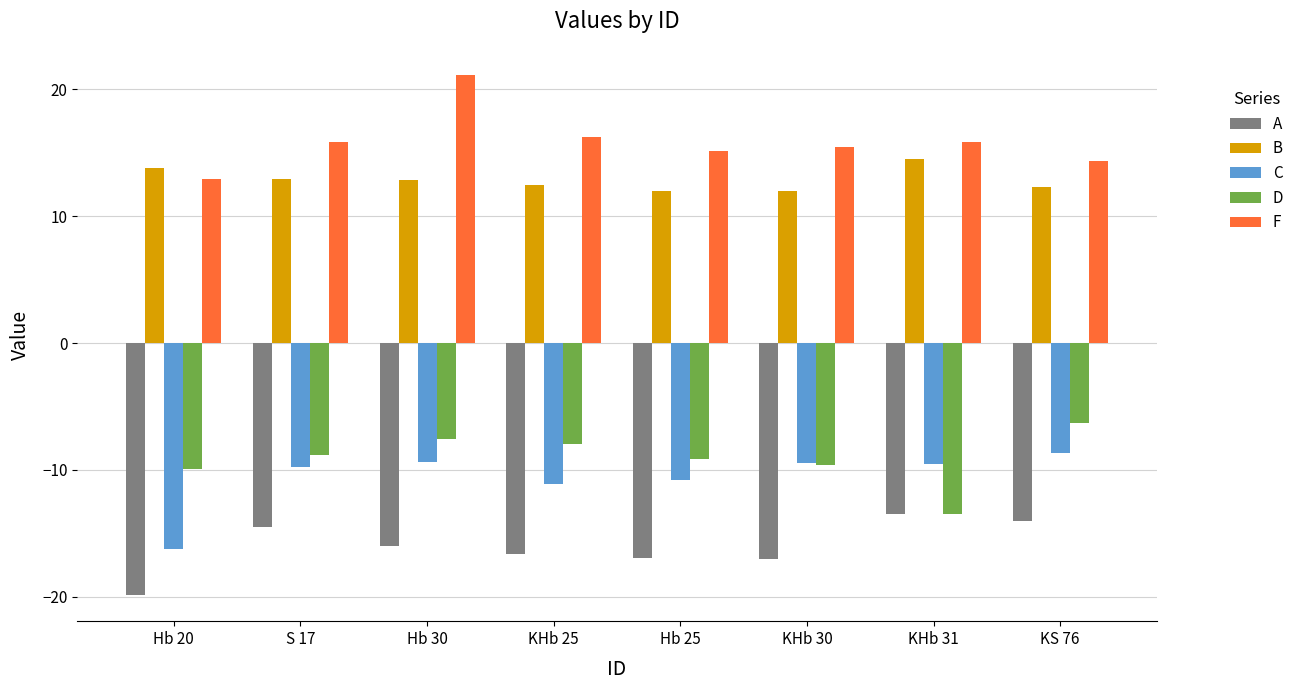

The B series shows 13.8 at Hb 20. True or false?

True